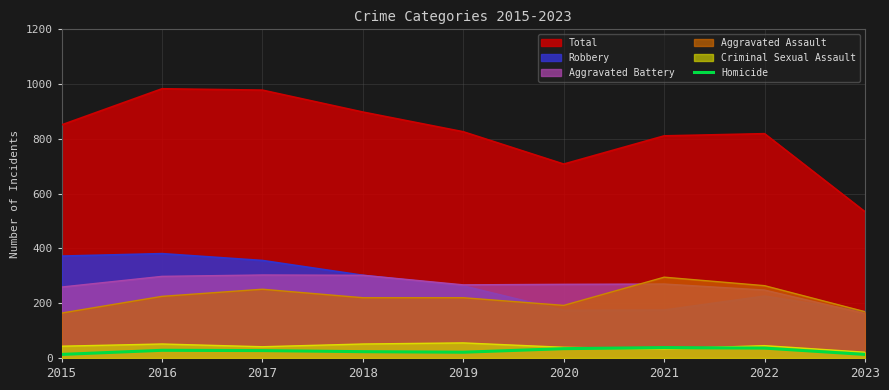

Is the value of Aggravated Assault at 2019 greater than the value of Aggravated Battery at 2016?

No